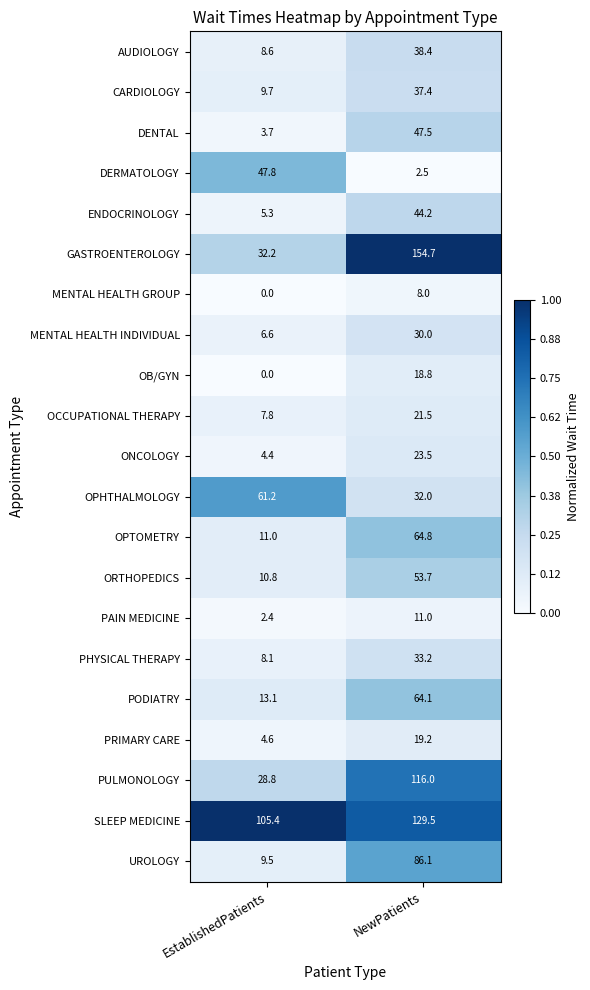

What is the total value across all series at NewPatients?

1036.1